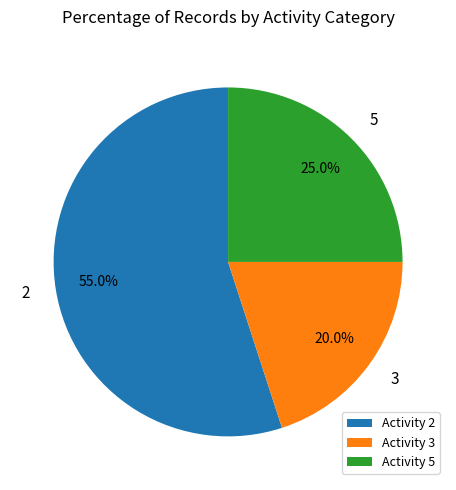

To the nearest percent, what is the combined percentage of 5 and 2?

80%